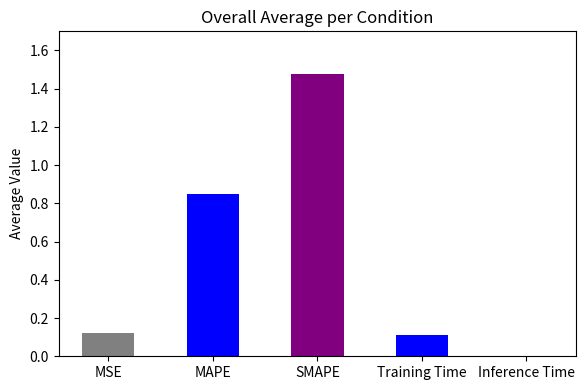

What is the sum of all values?

2.6